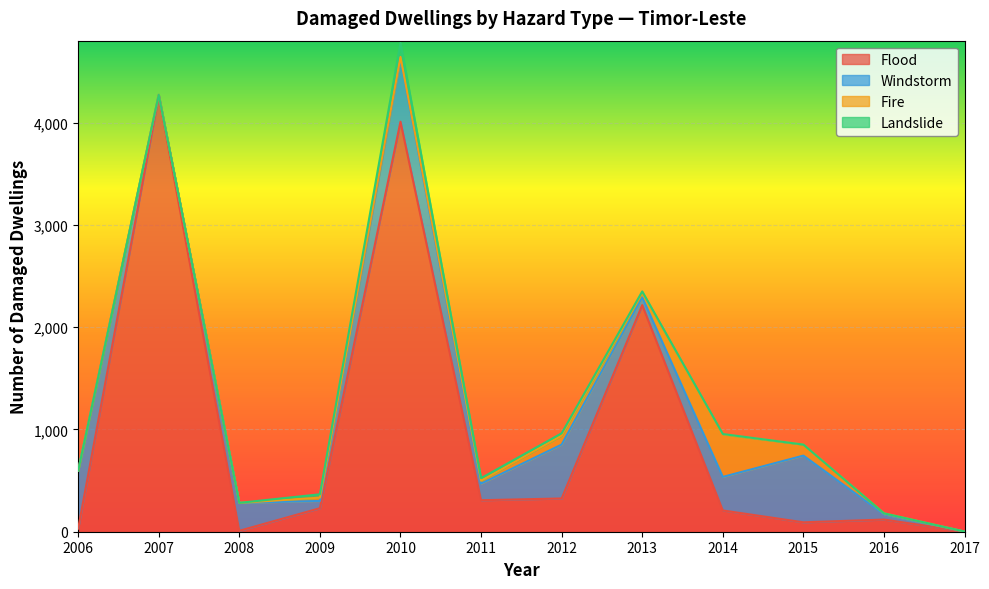

Where does the Flood series first go above 230?

2007